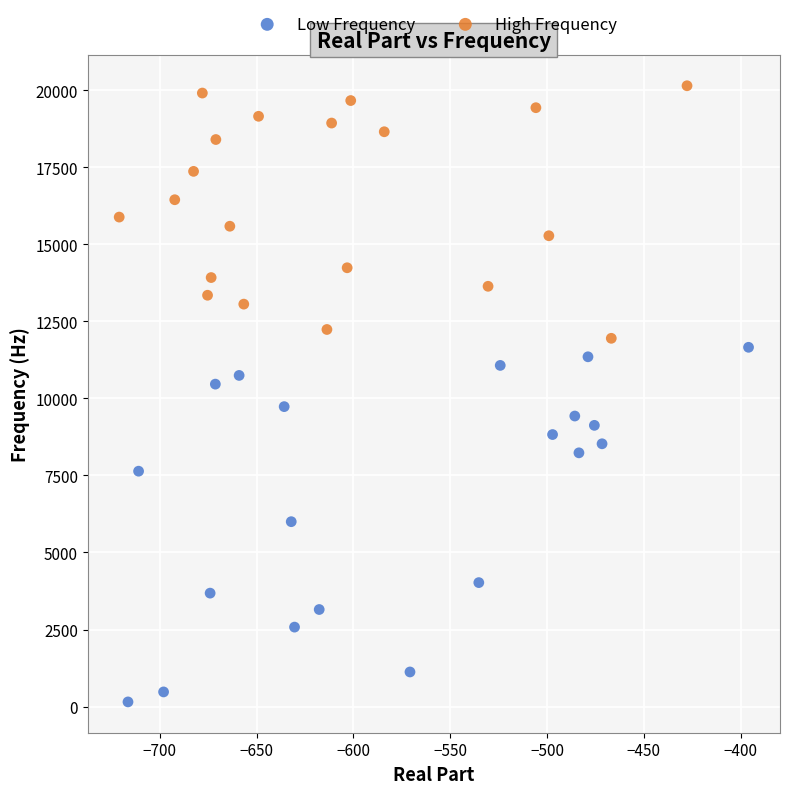

Which series has the widest spread of Y values?

Low Frequency